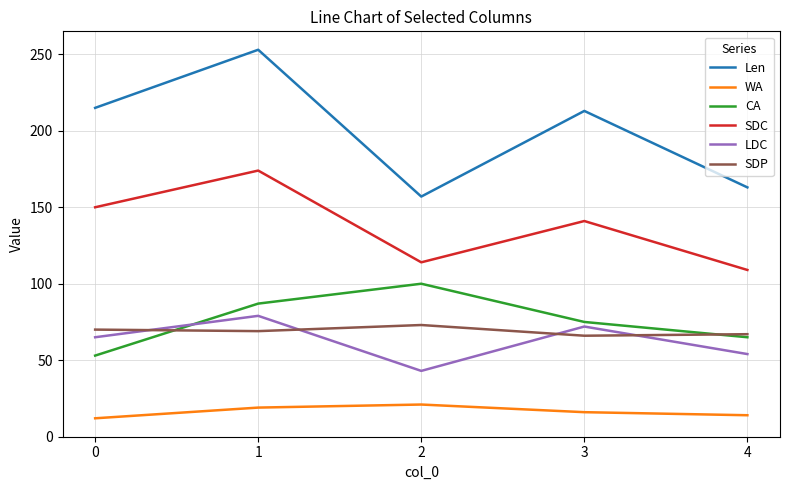

What is the maximum value shown in the chart?

253